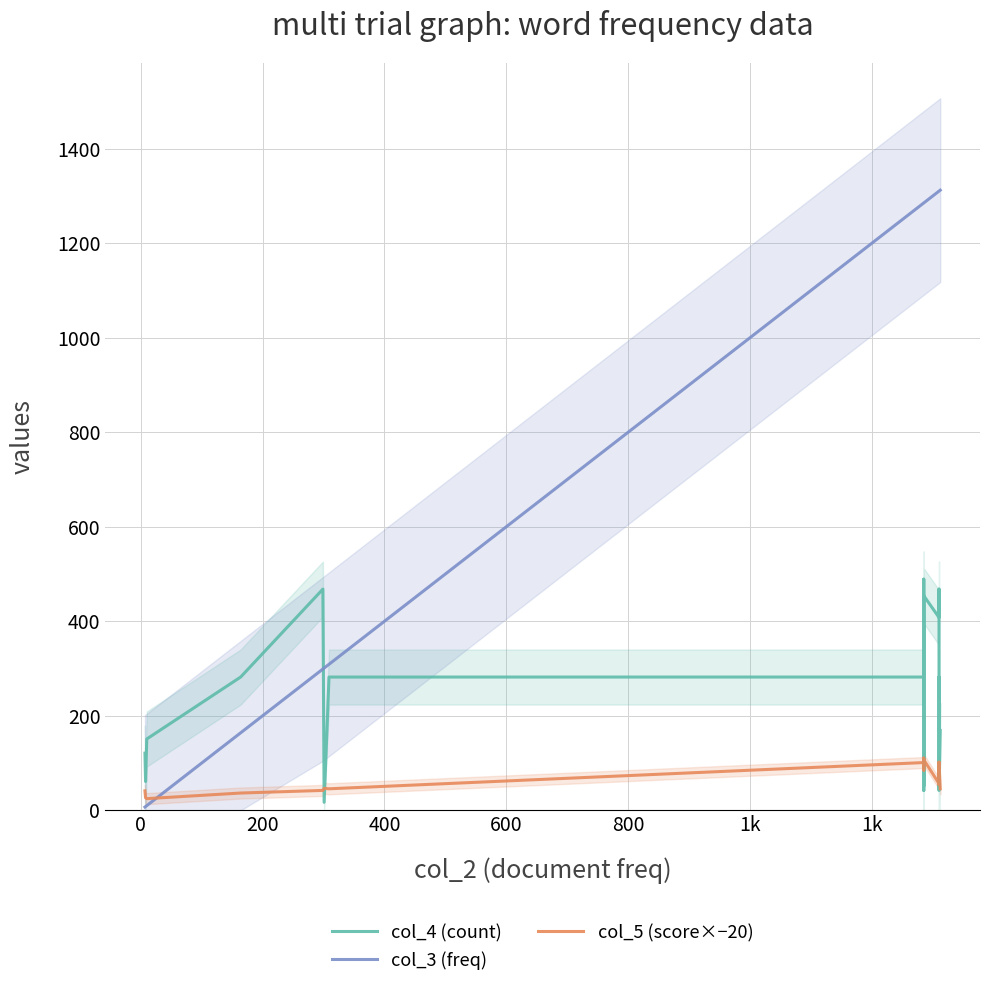

Is the value of col_3 (freq) at 28 greater than the value of col_5 (score×−20) at 0?

Yes